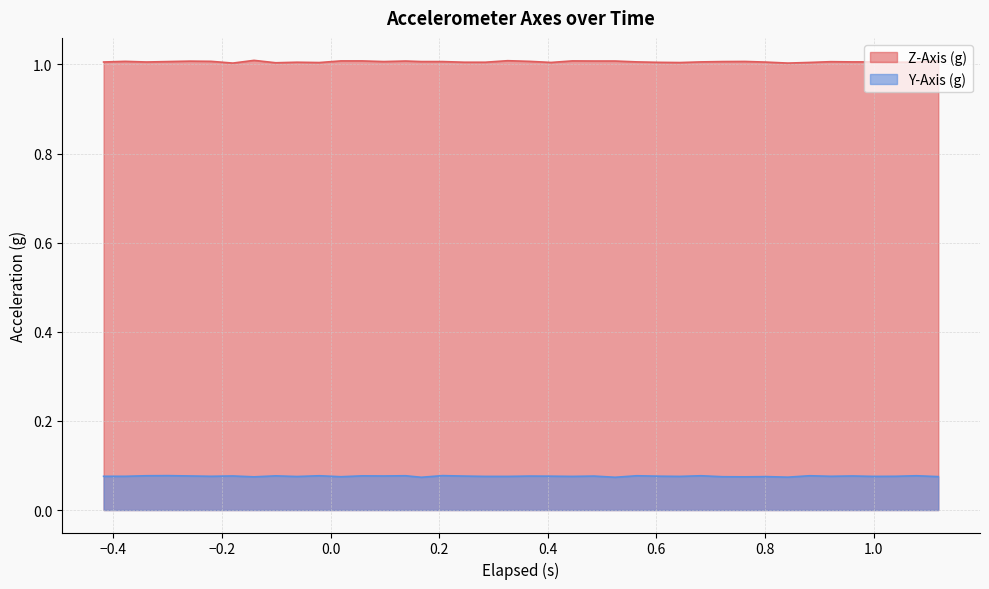

What is the average value of the Z-Axis (g) series?

1.0